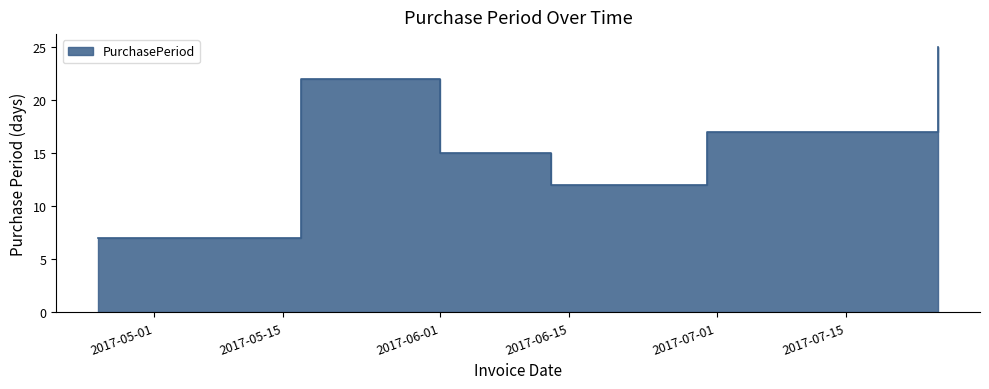

Which category has the lowest value across all series?

2017-04-25